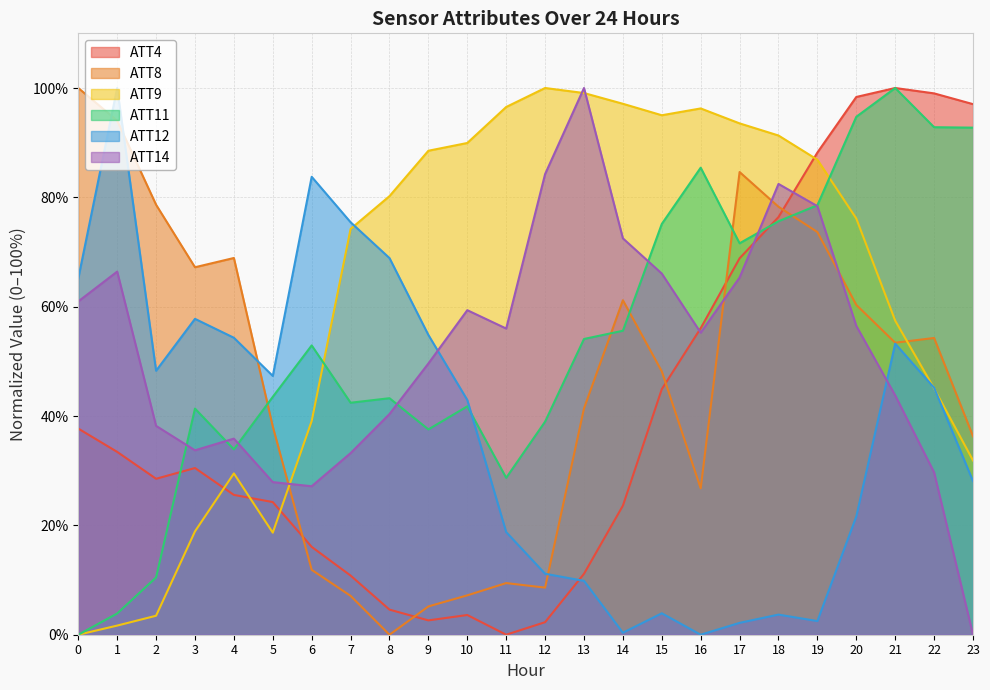

Reading right to left, list all the values displayed in this chart.

ATT4: 97.0	99.0	100.0	98.4	88.2	76.4	68.9	56.1	44.9	23.6	11.1	2.3	0.0	3.6	2.6	4.6	10.8	16.1	24.3	25.6	30.5	28.5	33.4	37.7
ATT8: 36.3	54.3	53.4	60.3	73.7	78.3	84.6	26.8	48.2	61.2	41.4	8.6	9.4	7.2	5.2	0.0	7.1	11.9	38.1	68.9	67.2	78.6	94.0	100.0
ATT9: 31.9	45.1	57.4	76.1	86.9	91.3	93.5	96.3	95.0	97.1	99.1	100.0	96.5	89.9	88.5	80.2	74.2	39.1	18.7	29.5	18.9	3.5	1.7	0.0
ATT11: 92.7	92.8	100.0	94.7	78.6	75.6	71.6	85.4	75.1	55.6	54.1	39.0	28.7	41.8	37.6	43.3	42.4	52.9	43.5	33.9	41.4	10.5	3.9	0.0
ATT12: 28.1	45.2	53.2	21.6	2.5	3.7	2.2	0.0	3.9	0.4	9.8	11.2	18.8	42.9	54.8	68.9	75.4	83.8	47.3	54.3	57.8	48.3	100.0	65.2
ATT14: 0.0	29.7	43.8	56.5	78.4	82.5	65.3	55.2	66.1	72.5	100.0	84.3	56.0	59.4	49.6	40.4	33.2	27.2	27.9	35.9	33.7	38.2	66.4	61.0